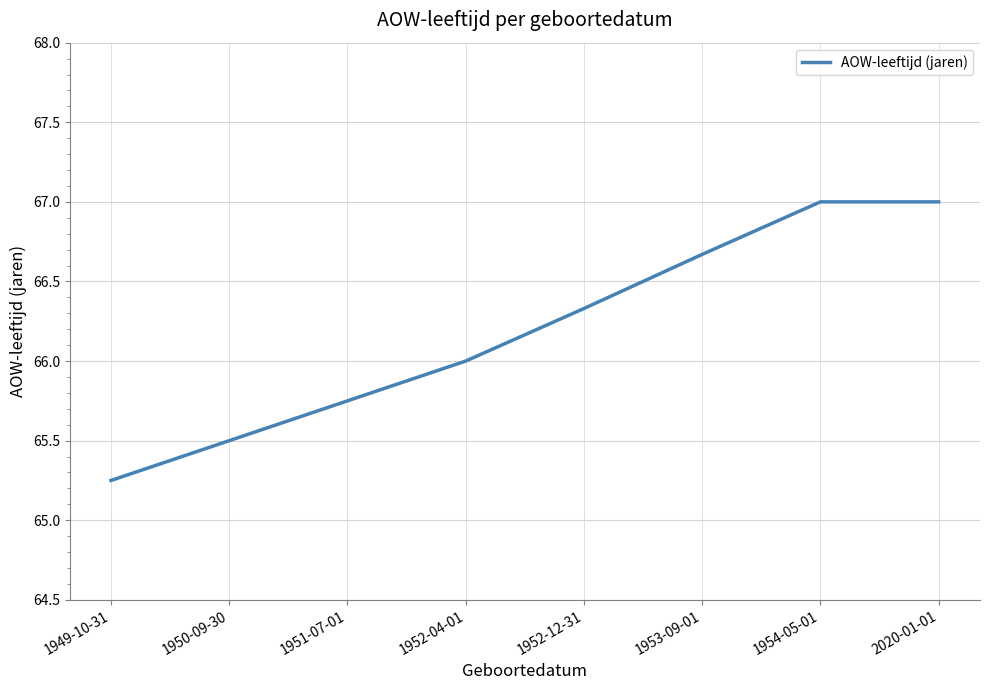

True or false: the data has more than 1 interior local peaks.

False